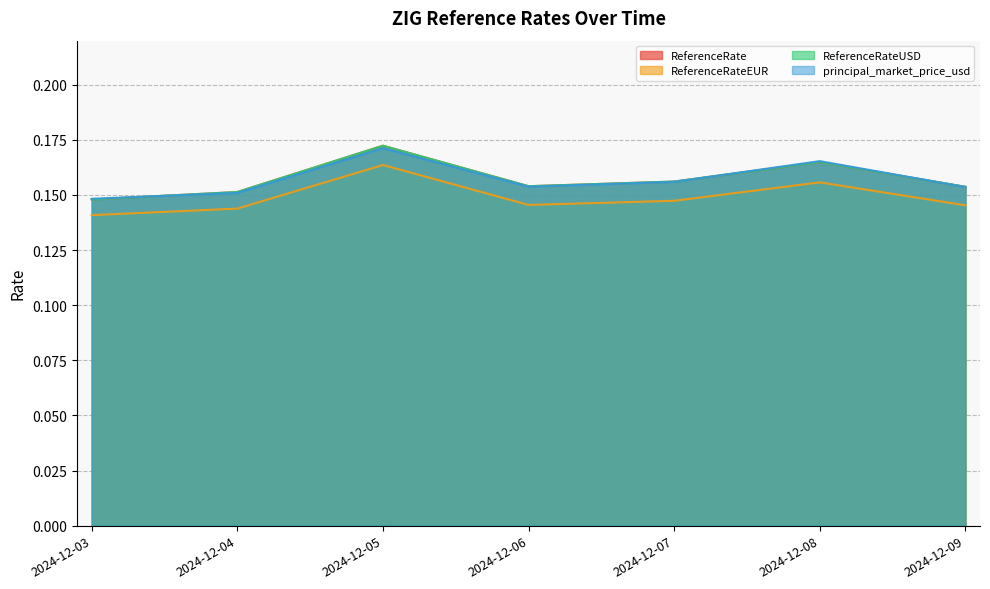

Count the principal_market_price_usd values in the range 0 to 1.

7